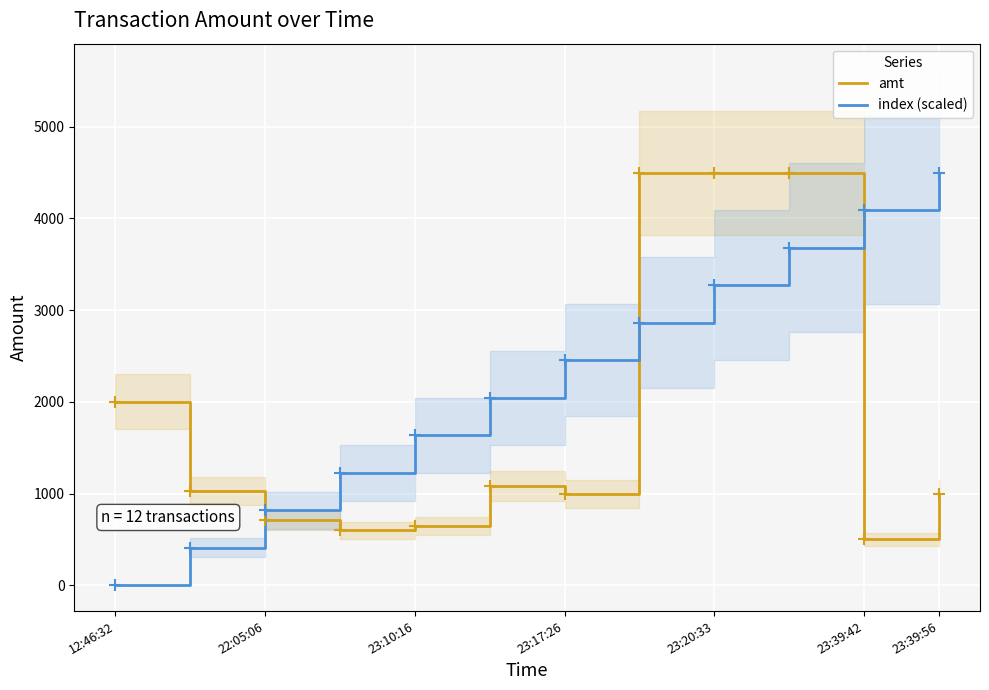

Which series contains the highest Y value?

amt